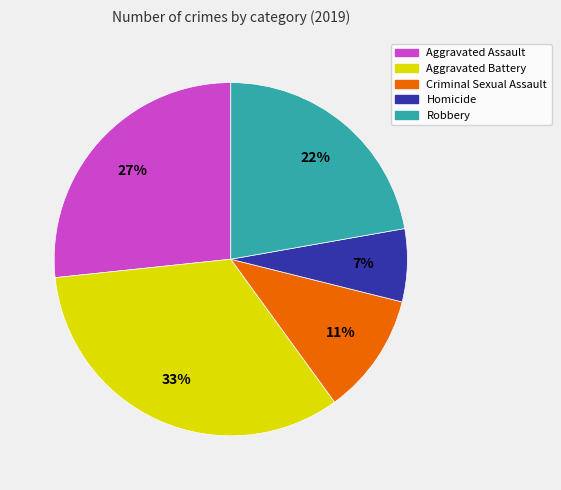

Which category has the smallest portion of the pie?

Homicide